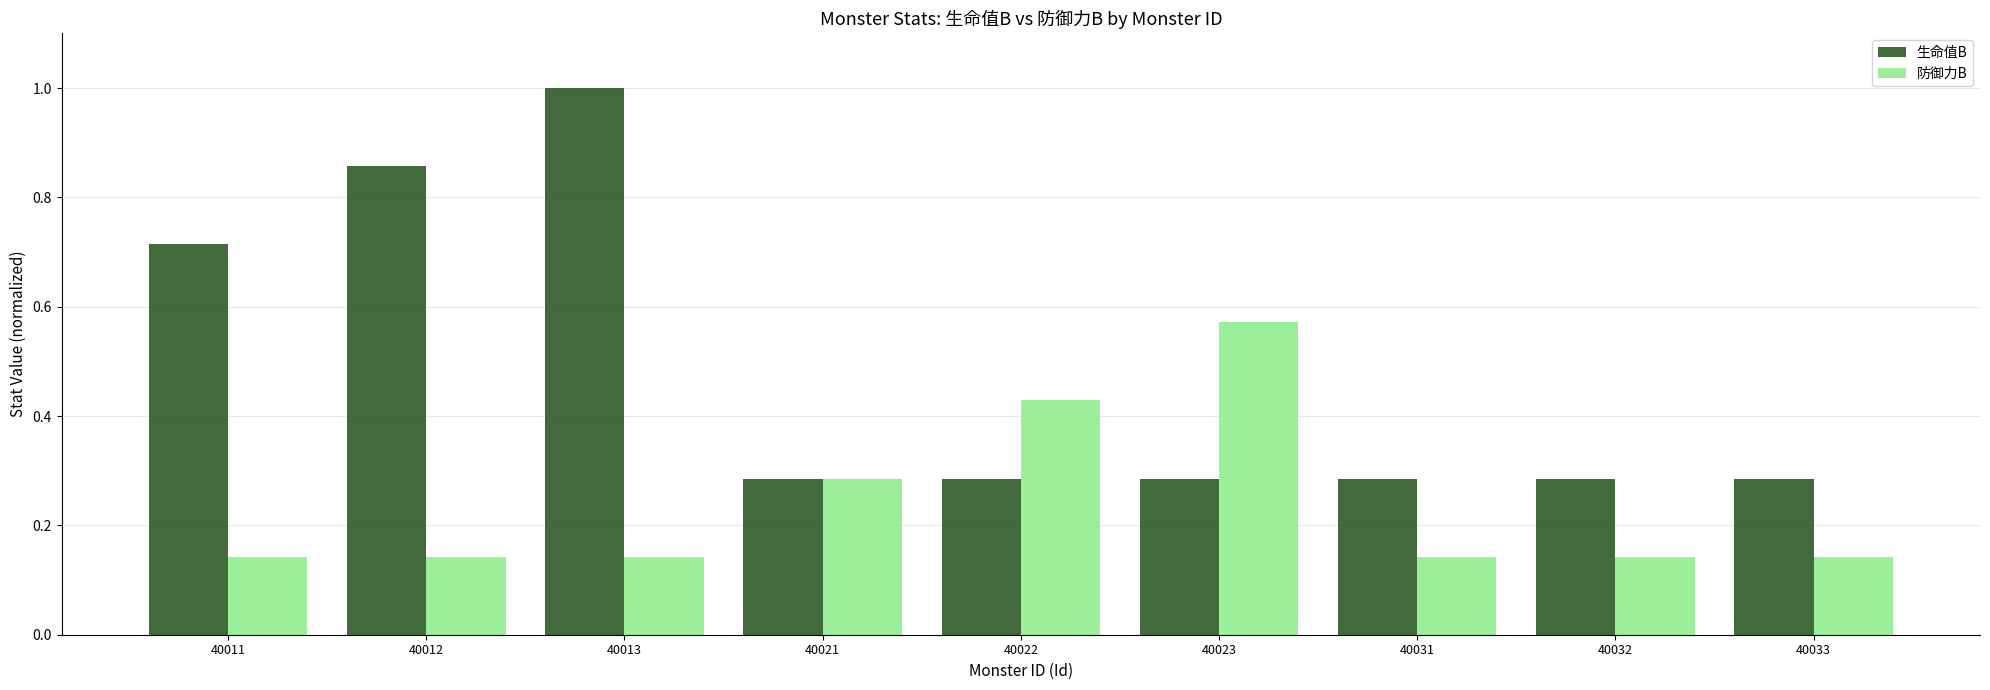

What is the sum of all 防御力B values?

2.1